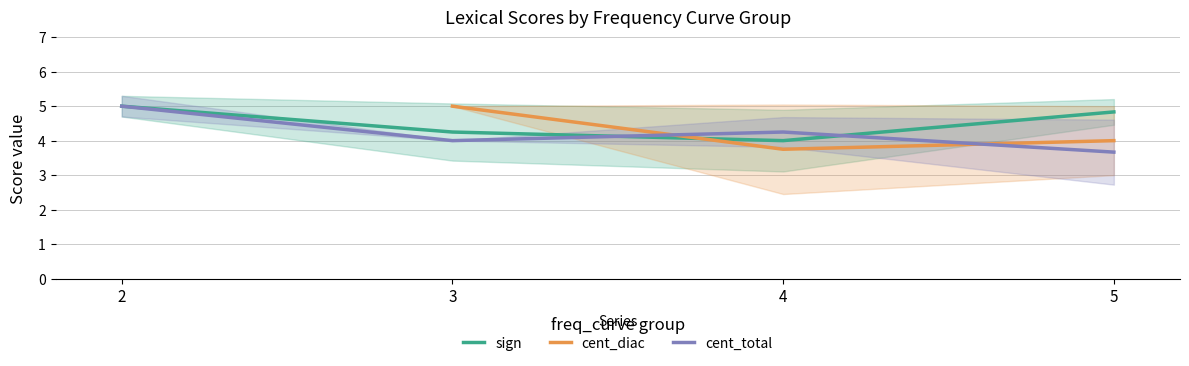

What are all the series names shown in the legend?

sign, cent_diac, cent_total